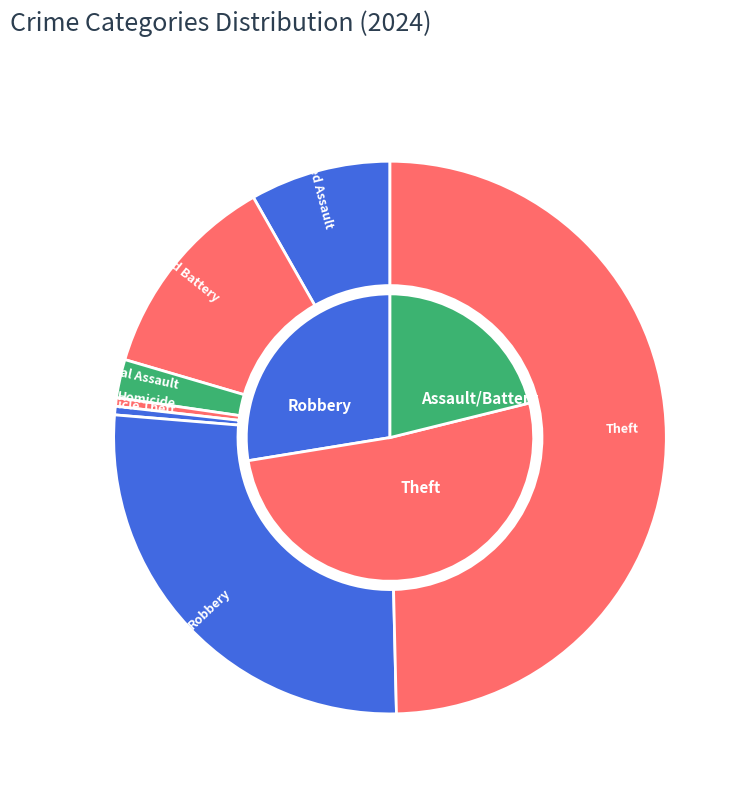

To the nearest percent, what is the average slice percentage?

14%